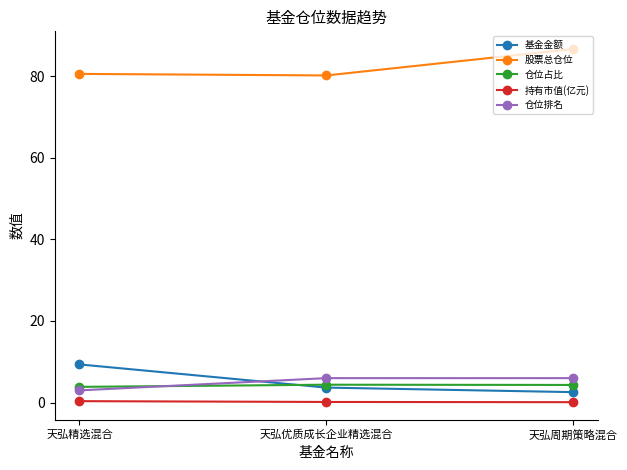

What is the difference between the maximum and second lowest values in the 仓位占比 series?

0.1